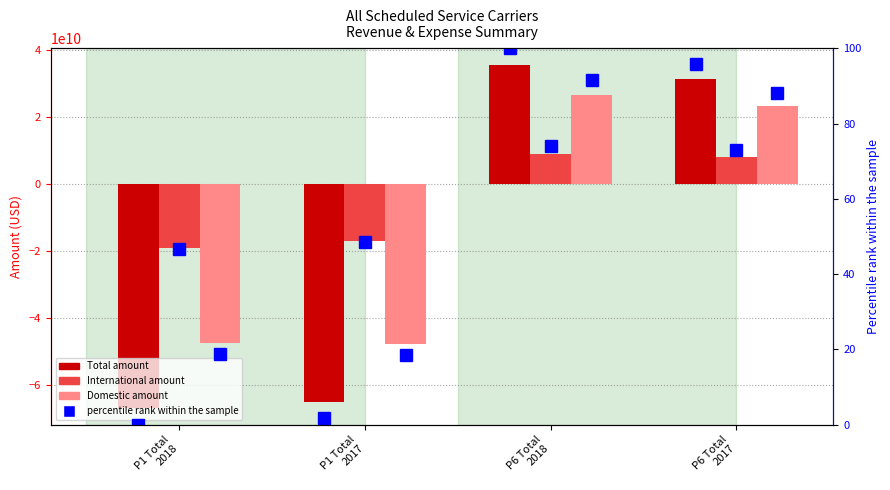

What is the value of the Domestic amount bar at the 3rd from the left?

26615569476.0